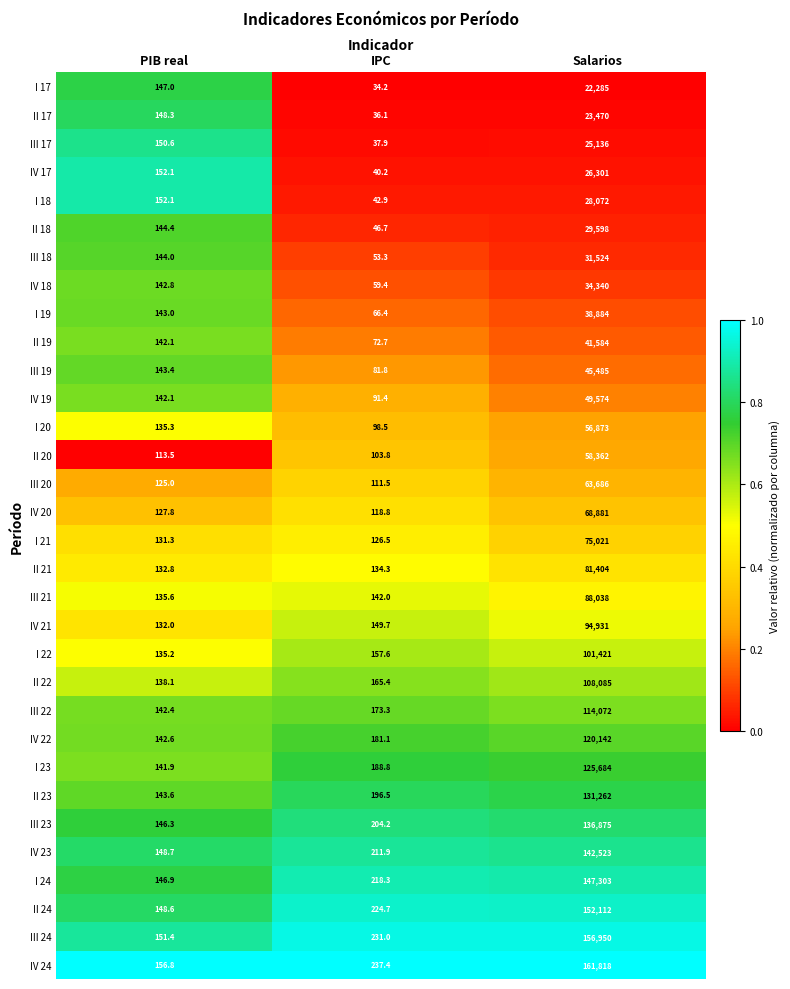

What is the maximum value shown in the chart?

161818.0